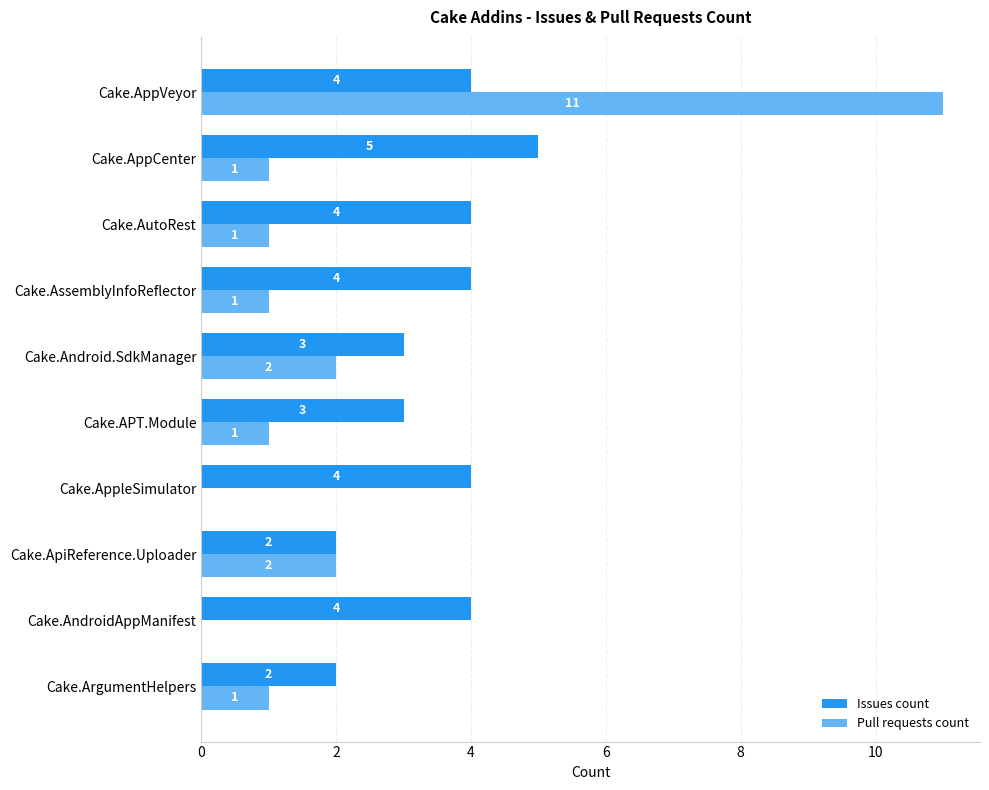

At which category is the sum across all series the highest?

Cake.AppVeyor